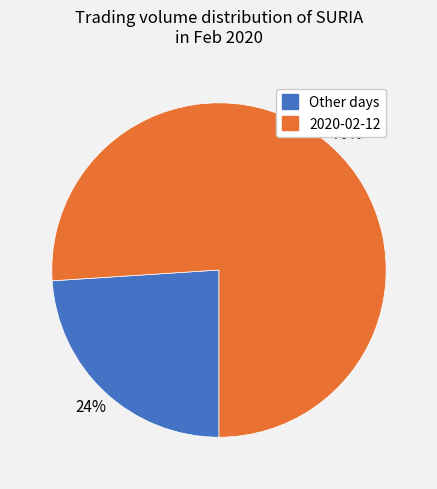

How many slices are in this pie chart?

2